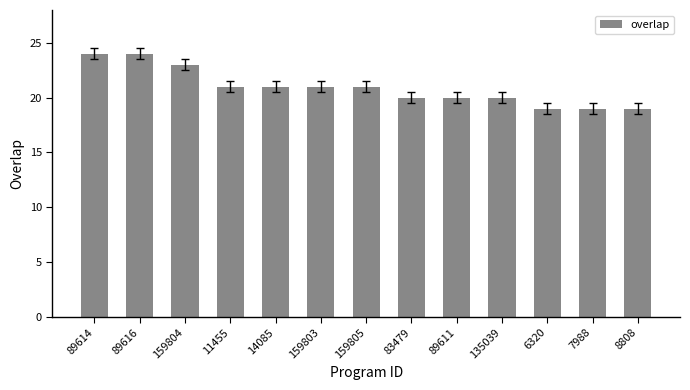

The value at 159803 is 37. True or false?

False